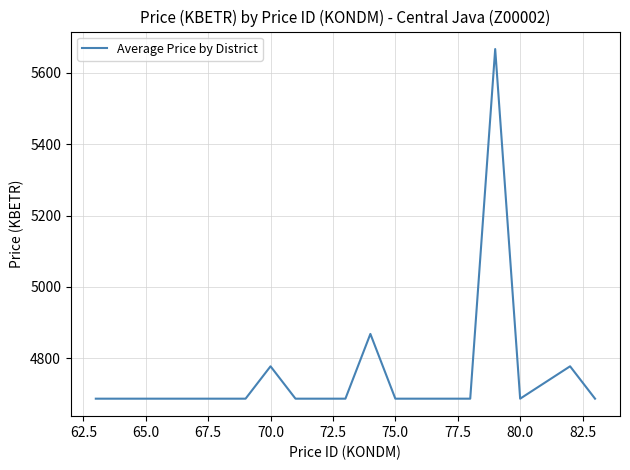

What is the smallest value displayed?

4687.2